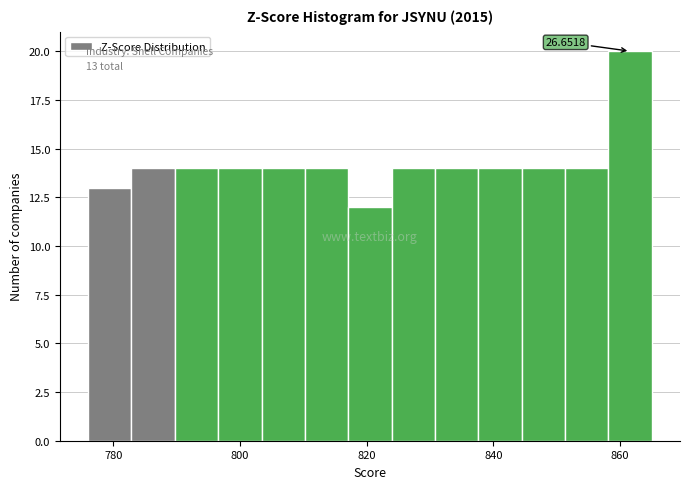

Read against the x-axis, roughly where is the centre of the tallest bar?

862